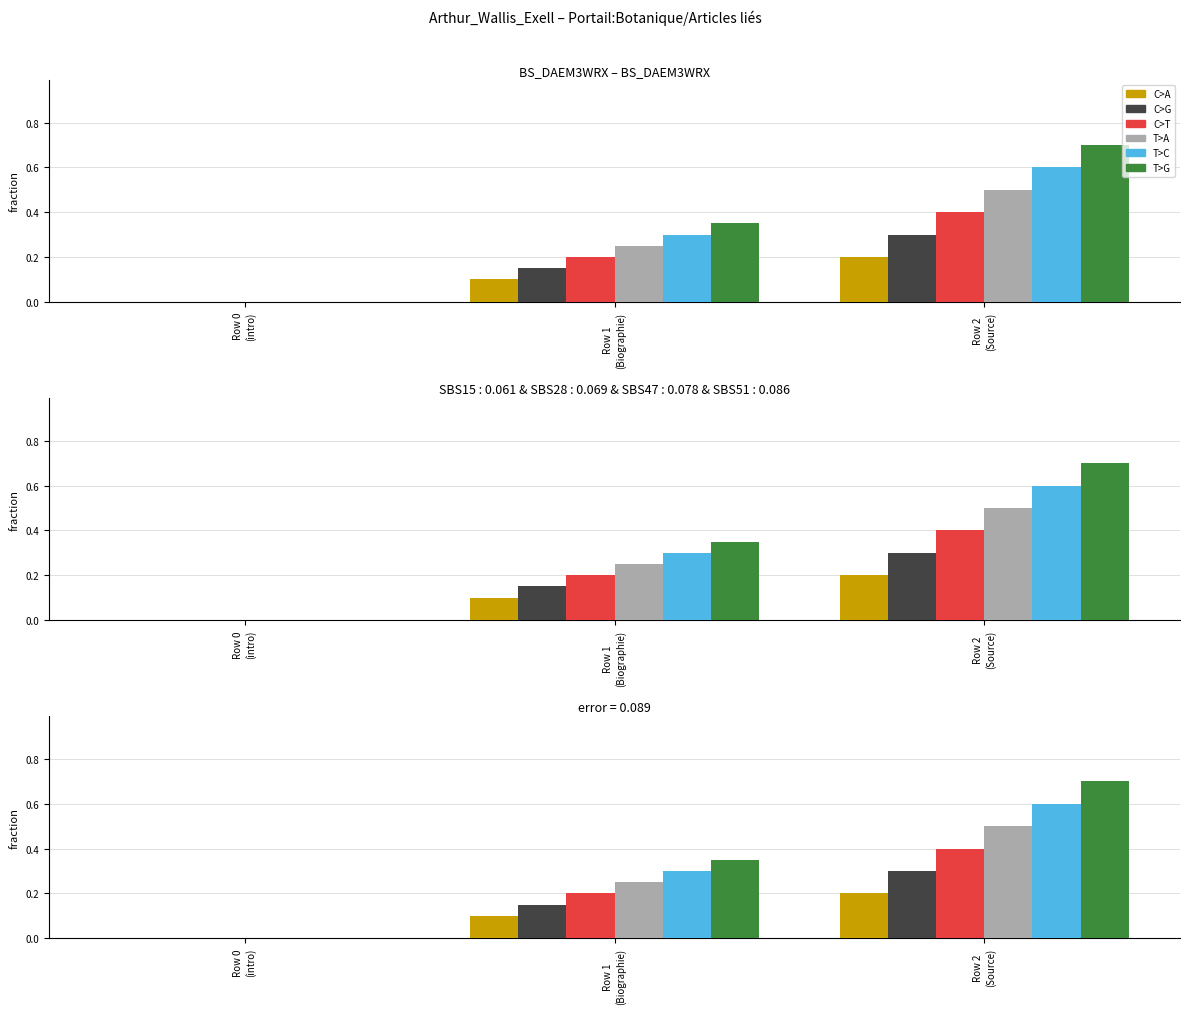

Where is T>G nearest to the value 0?

Row 0
(intro)